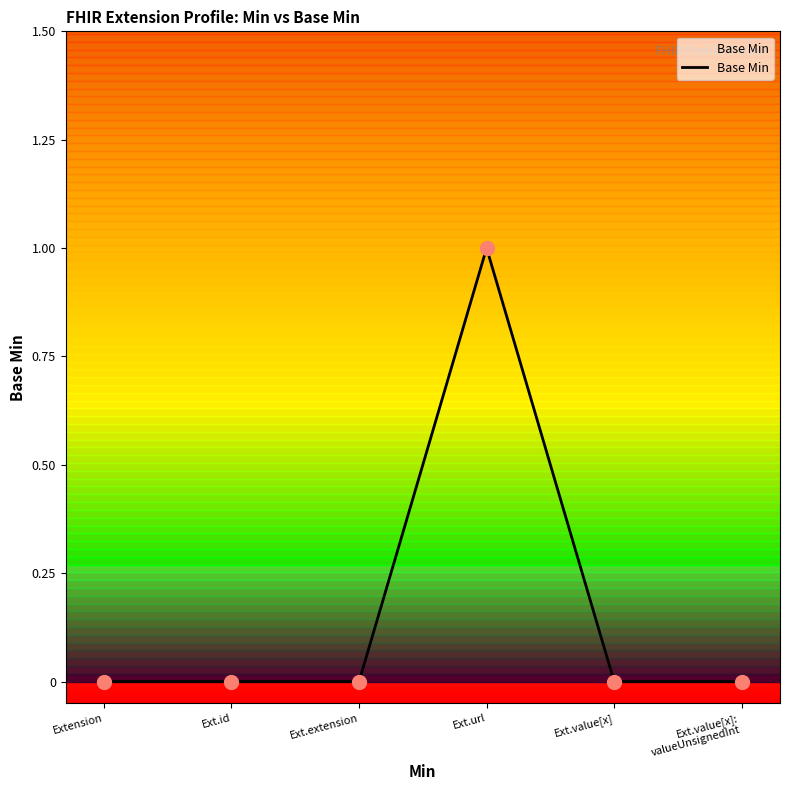

Which has a higher value, Ext.url or Ext.value[x]?

Ext.url